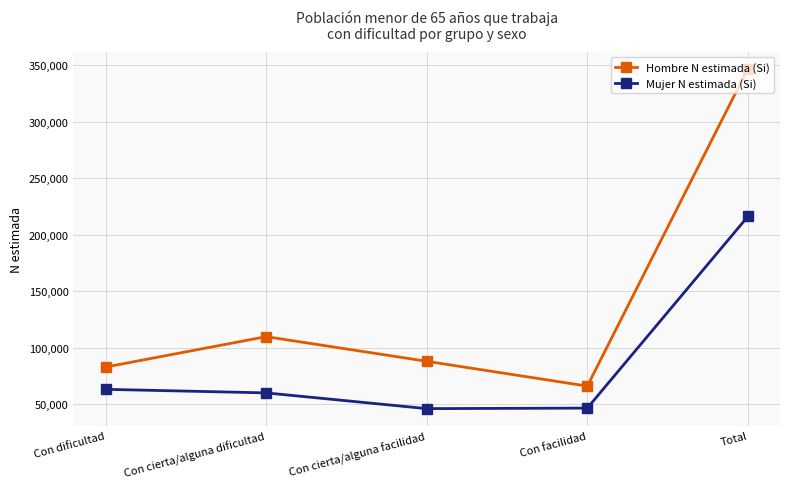

What is the difference between the second highest and second lowest values in the Mujer N estimada (Si) series?

16619